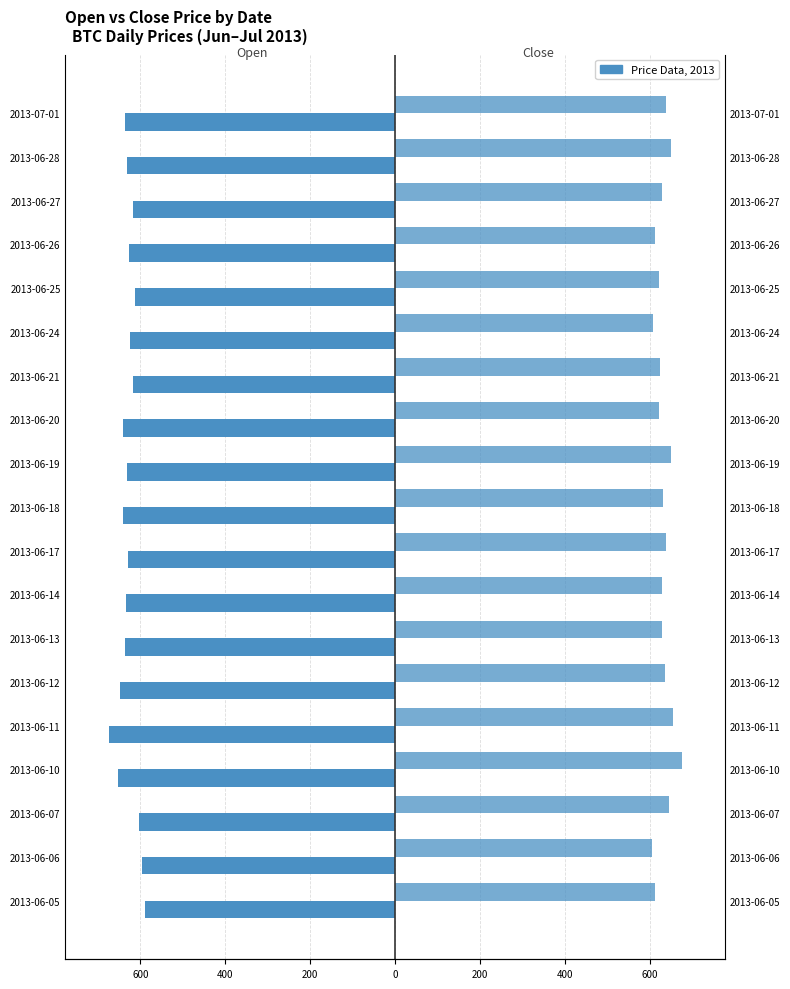

What is the greatest value displayed?

674.9